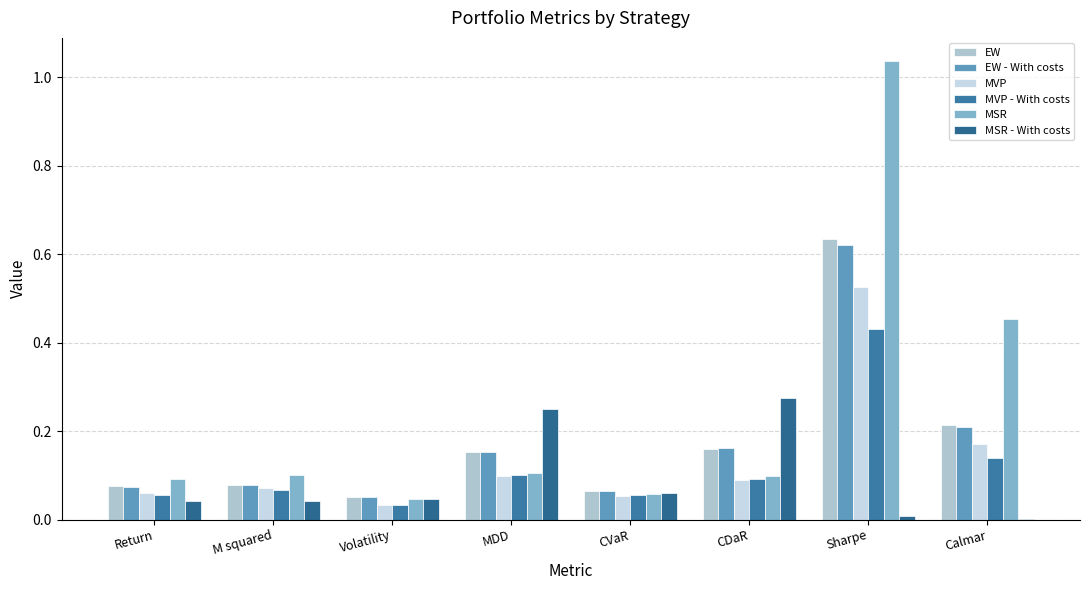

How many data points does each series have?

8